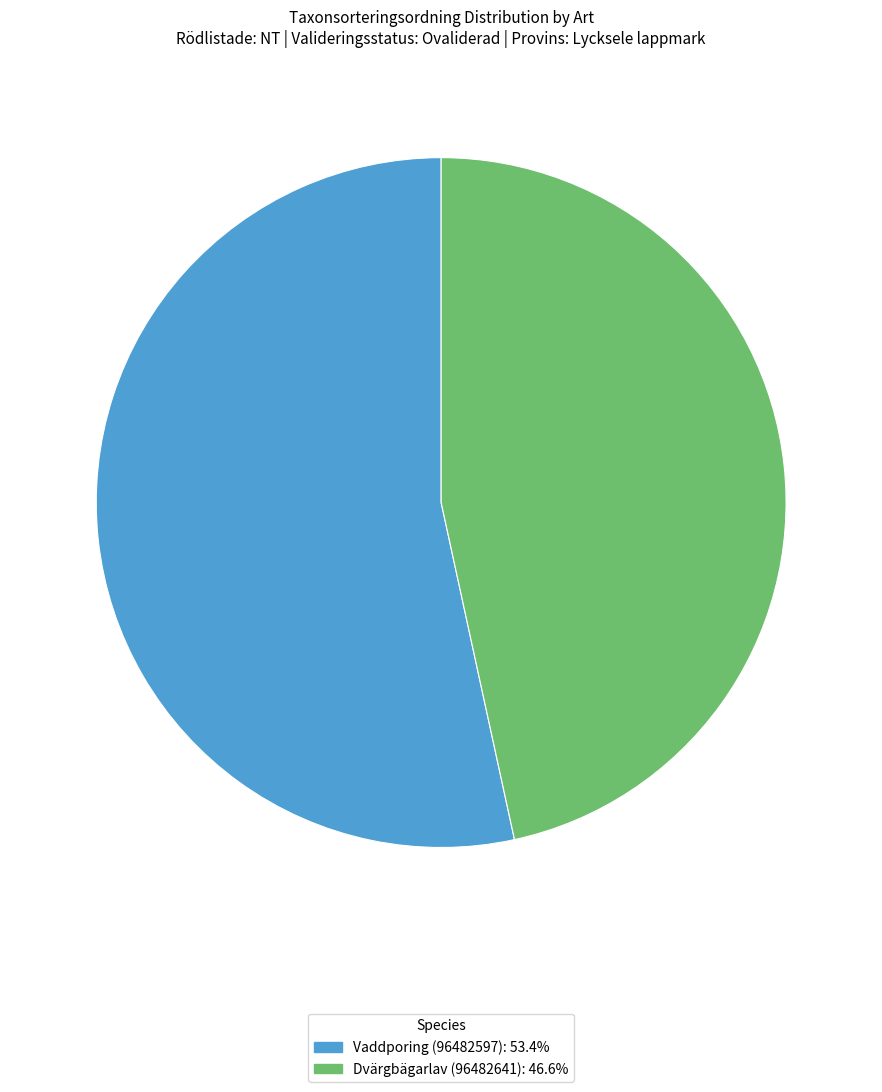

Is Vaddporing (96482597): 53.4% the majority of the pie?

Yes